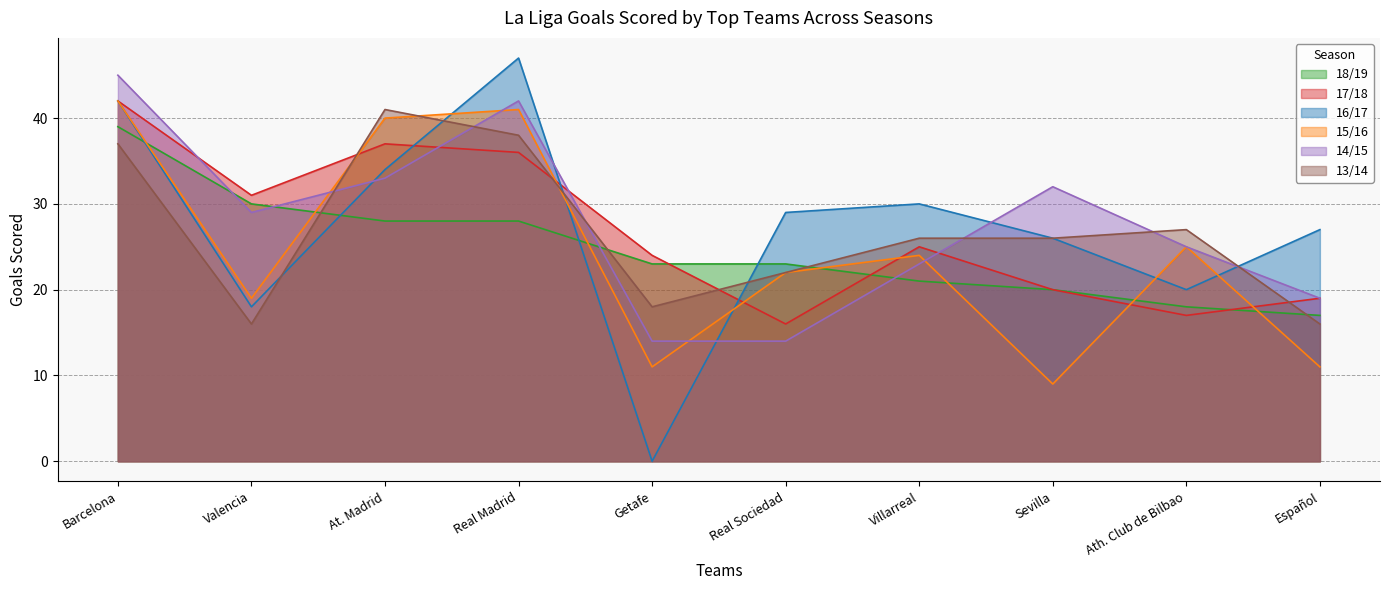

In 14/15, how many points are higher than both neighbors (excluding endpoints)?

2